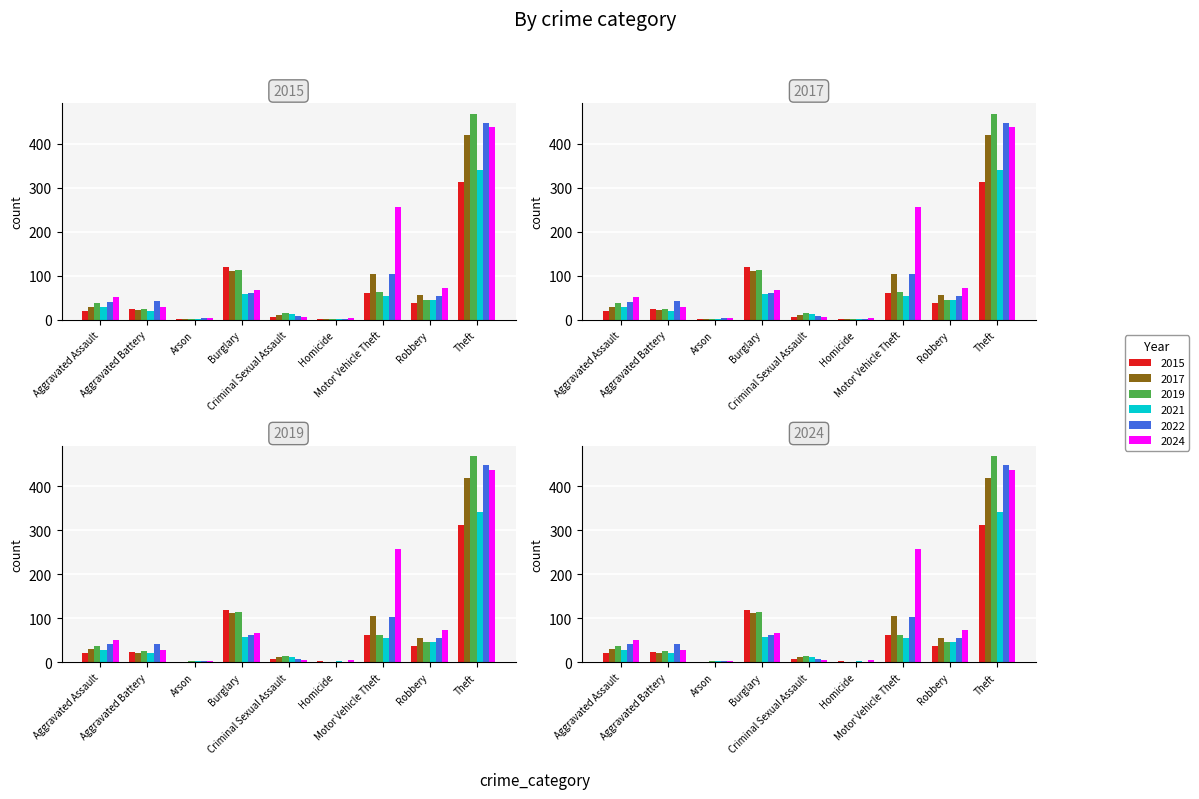

What is the difference between the highest and lowest values at Aggravated Assault?

30